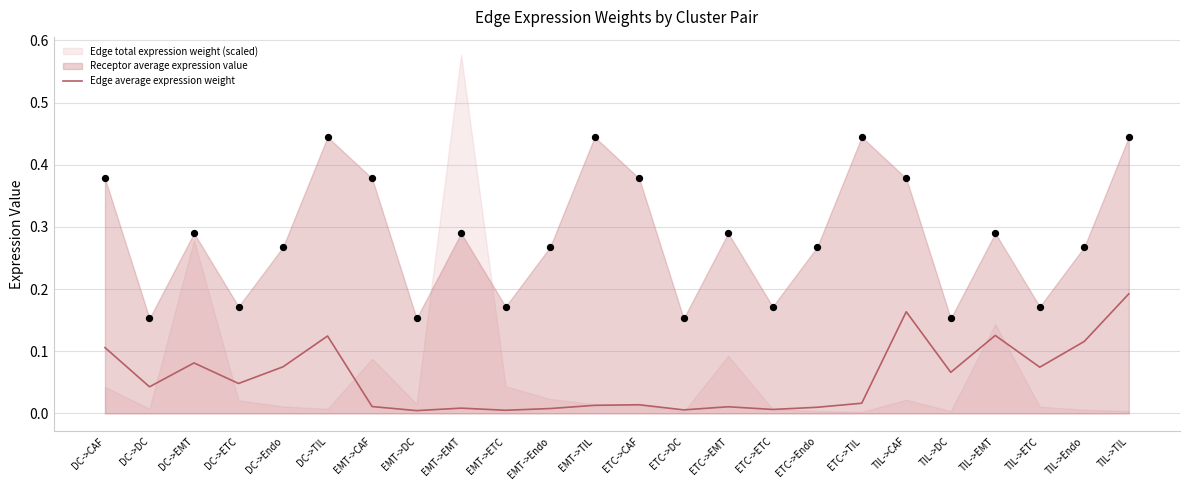

What is the change in value from EMT->ETC to TIL->Endo?

+0.1